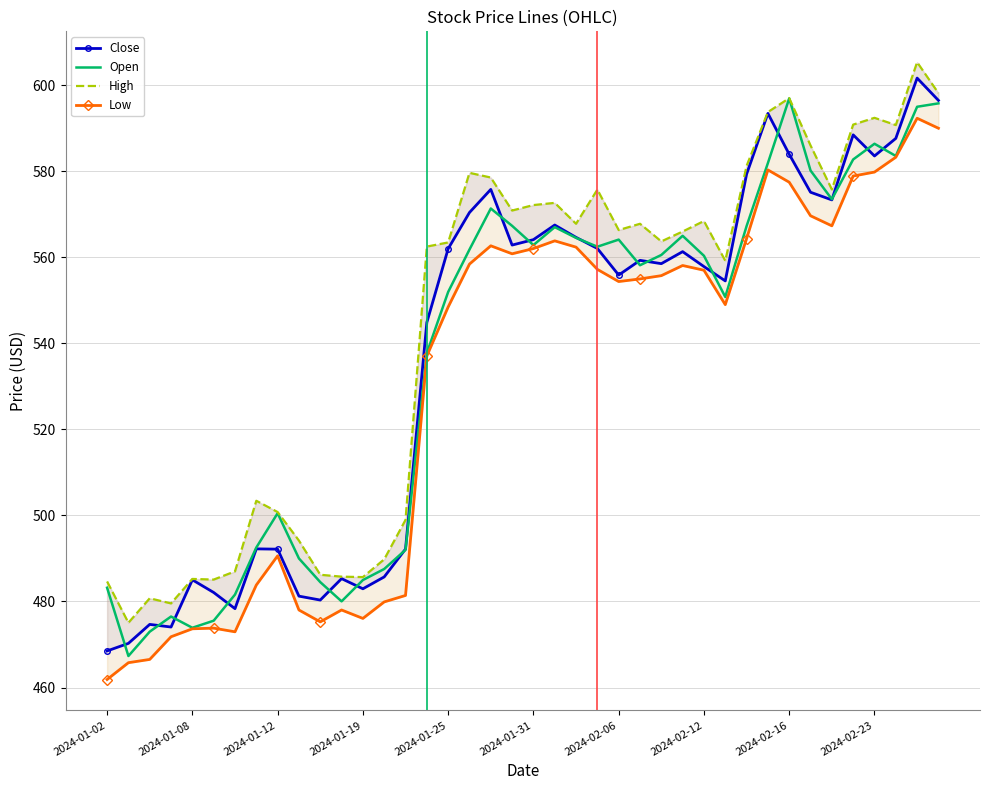

Which series ends up on top after the final intersection of Open and Close?

Close